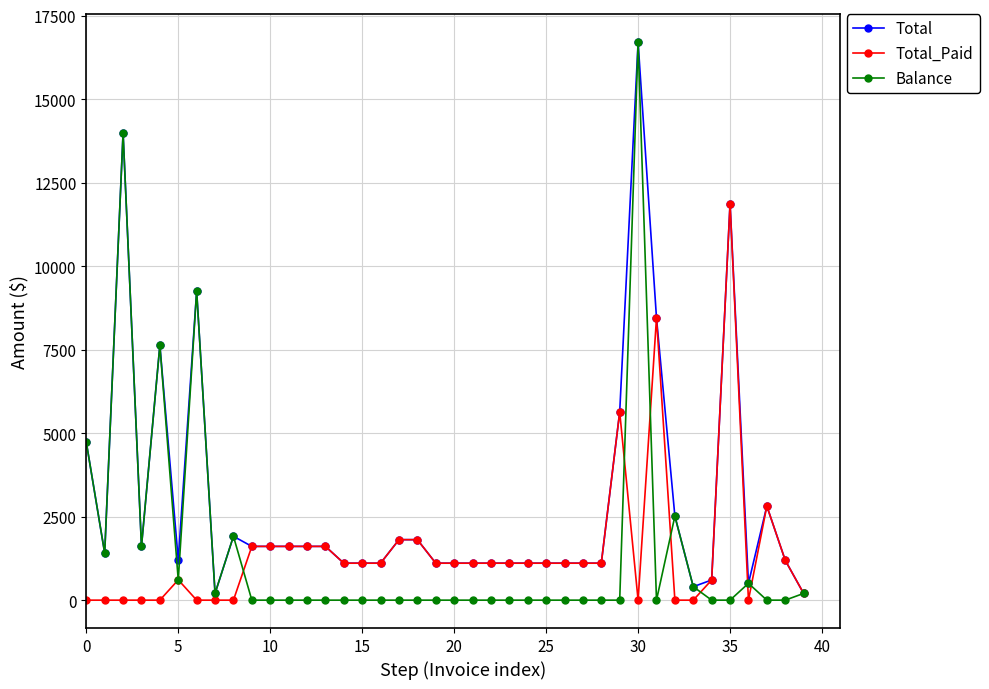

What is the greatest value displayed?

16700.1